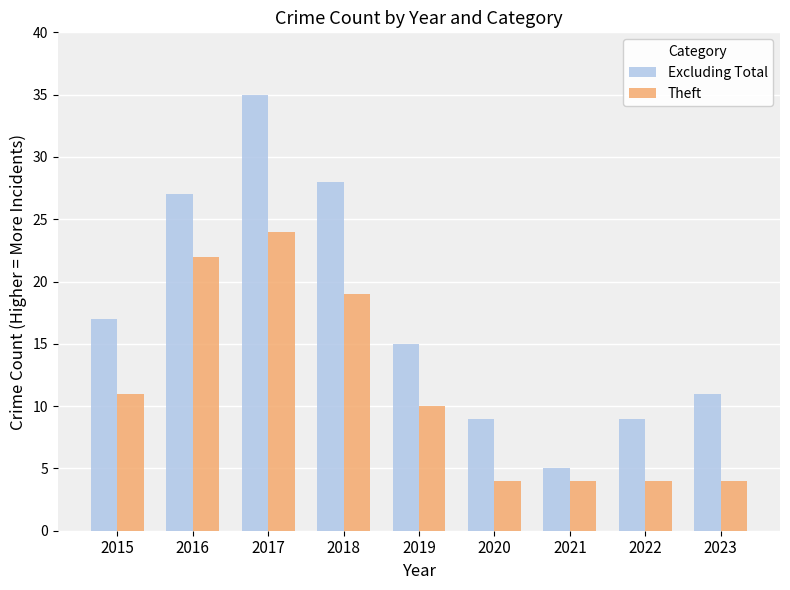

Reading left to right, what are all the values shown in this chart?

Excluding Total: 2015=17	2016=27	2017=35	2018=28	2019=15	2020=9	2021=5	2022=9	2023=11
Theft: 2015=11	2016=22	2017=24	2018=19	2019=10	2020=4	2021=4	2022=4	2023=4